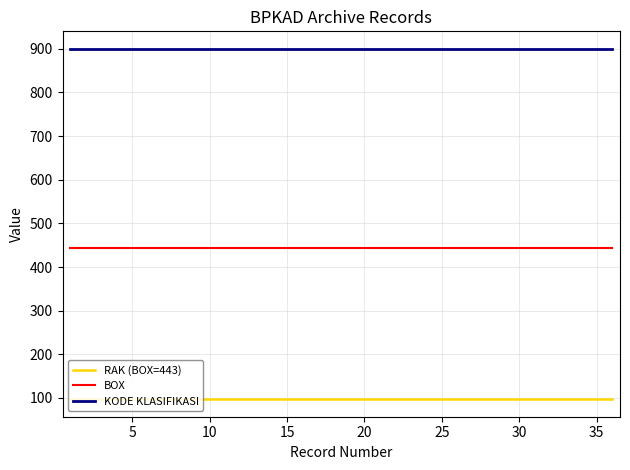

Reading left to right, list all the values displayed in this chart.

RAK (BOX=443): 97	97	97	97	97	97	97	97	97	97	97	97	97	97	97	97	97	97	97	97	97	97	97	97	97	97	97	97	97	97	97	97	97	97	97	97
BOX: 443	443	443	443	443	443	443	443	443	443	443	443	443	443	443	443	443	443	443	443	443	443	443	443	443	443	443	443	443	443	443	443	443	443	443	443
KODE KLASIFIKASI: 900	900	900	900	900	900	900	900	900	900	900	900	900	900	900	900	900	900	900	900	900	900	900	900	900	900	900	900	900	900	900	900	900	900	900	900